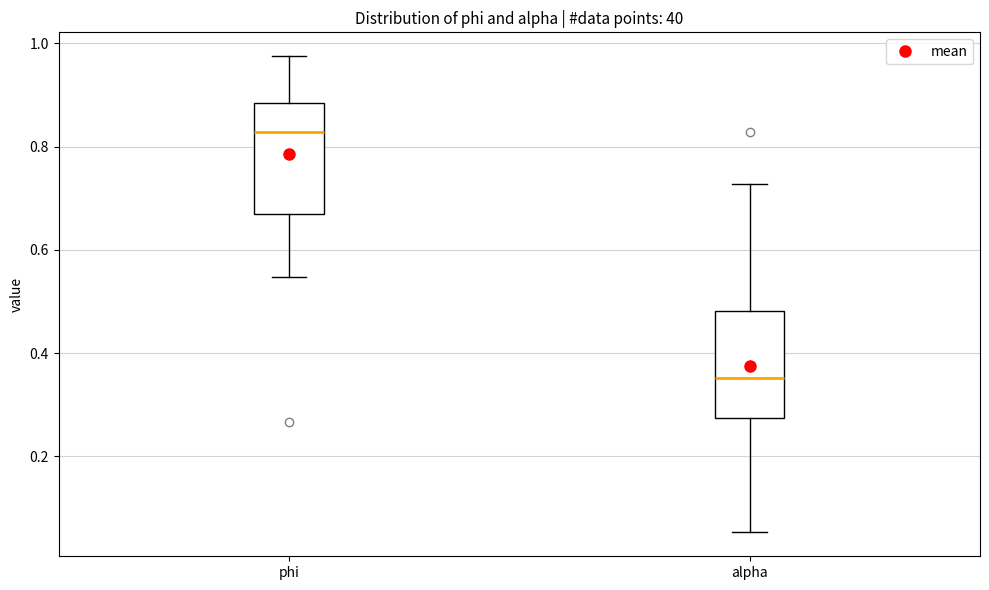

Where does the lower whisker of the box for phi end on the y-axis? The values are not printed on the chart, so give them approximately, as read against the axis.

0.54